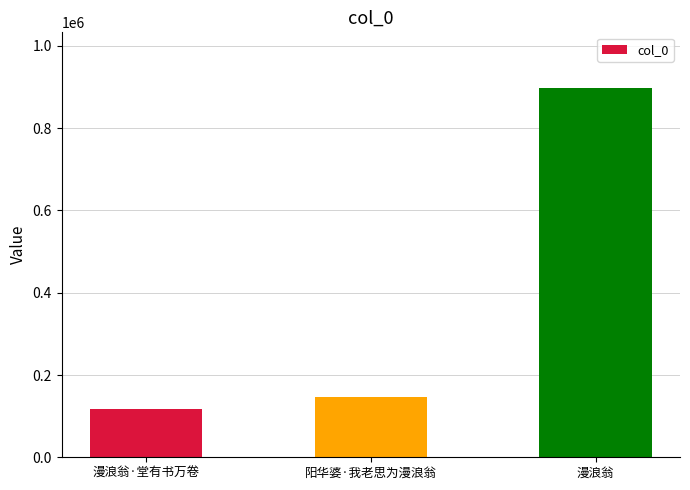

What position from the left is 漫浪翁?

3